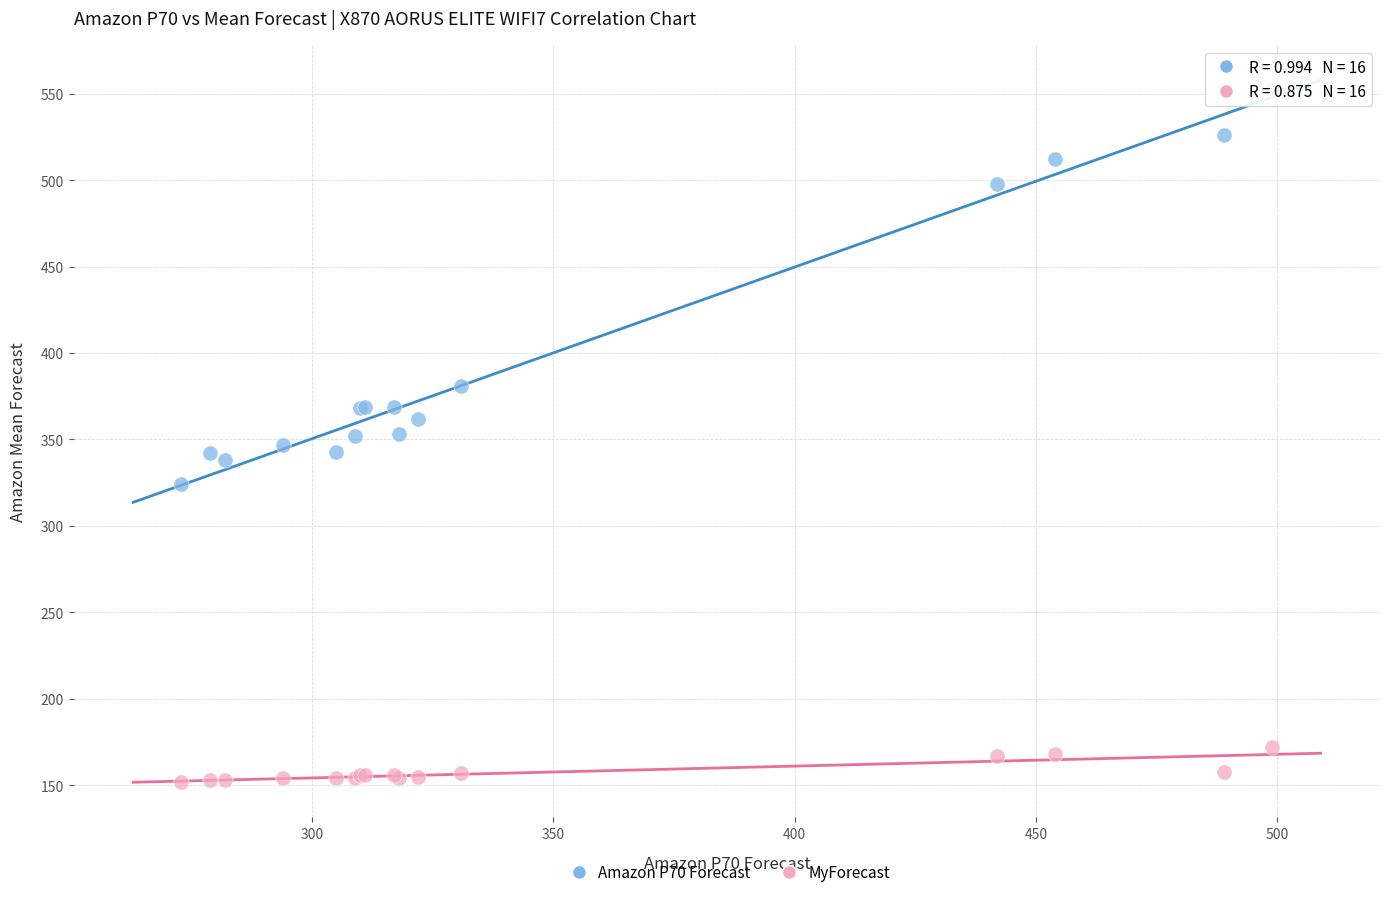

Which series reaches the minimum Y coordinate?

MyForecast